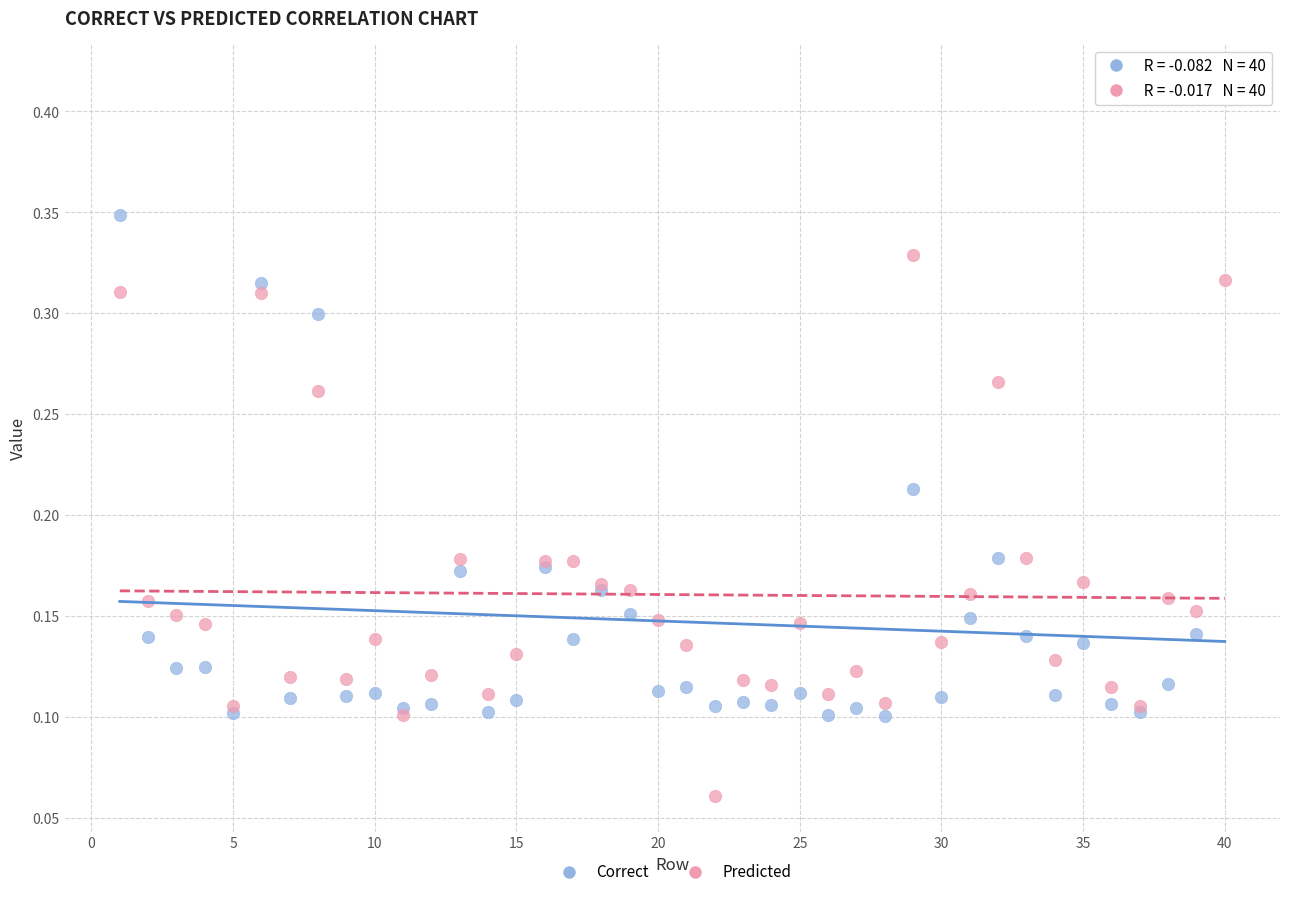

What is the X range (max minus min) for the scatter plot?

39.0